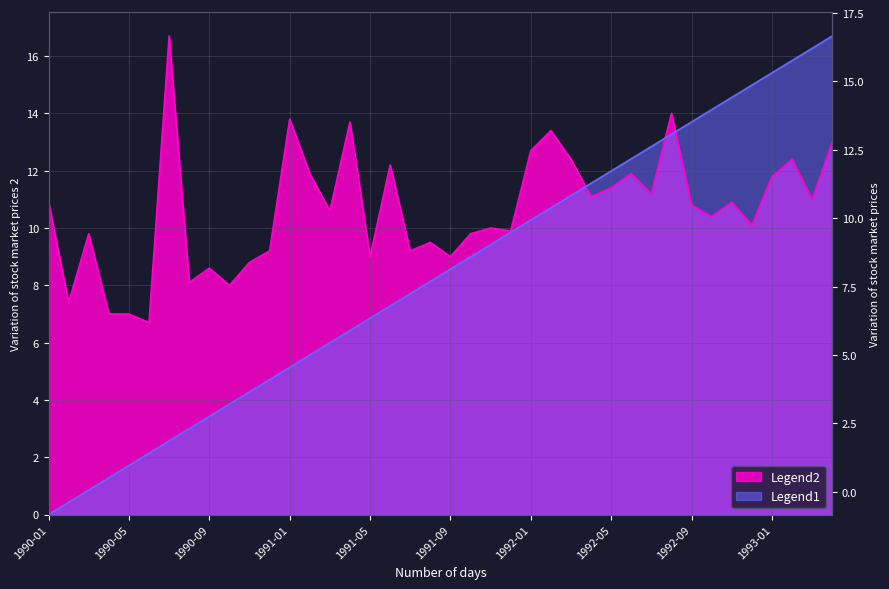

Reading left to right, list all the values displayed in this chart.

value: 10.9	7.4	9.8	7.0	7.0	6.7	16.7	8.1	8.6	8.0	8.8	9.2	13.8	11.9	10.6	13.7	9.0	12.2	9.2	9.5	9.0	9.8	10.0	9.9	12.7	13.4	12.4	11.1	11.4	11.9	11.2	14.0	10.8	10.4	10.9	10.1	11.8	12.4	11.0	13.0
col_0: 0.0	0.4	0.9	1.3	1.7	2.1	2.6	3.0	3.4	3.9	4.3	4.7	5.1	5.6	6.0	6.4	6.9	7.3	7.7	8.1	8.6	9.0	9.4	9.8	10.3	10.7	11.1	11.6	12.0	12.4	12.8	13.3	13.7	14.1	14.6	15.0	15.4	15.8	16.3	16.7